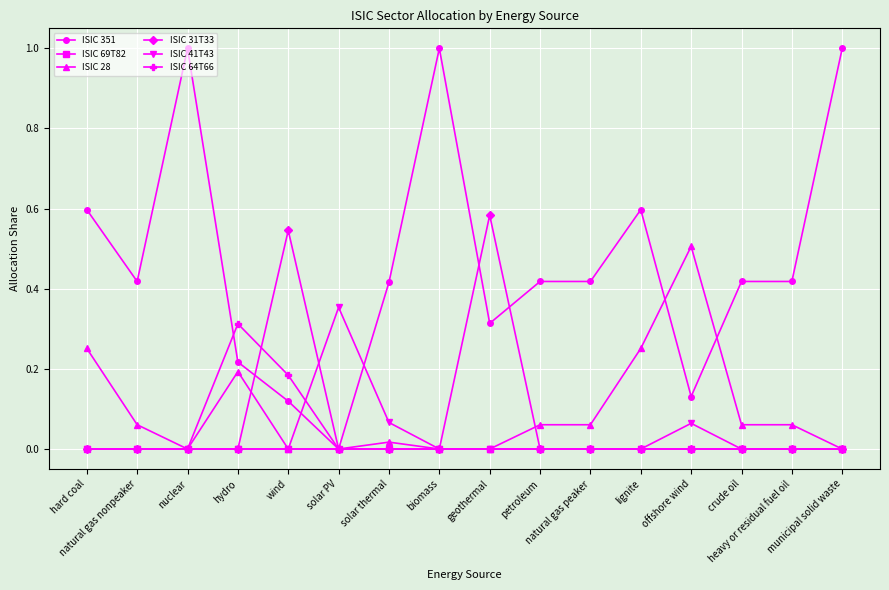

True or false: ISIC 31T33 has more than 1 points higher than both neighbors.

True